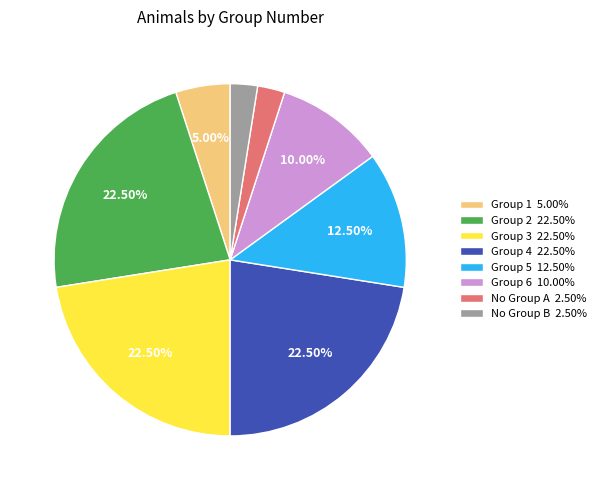

Is the sum of Group 6 10.00% and Group 1 5.00% greater than half?

No